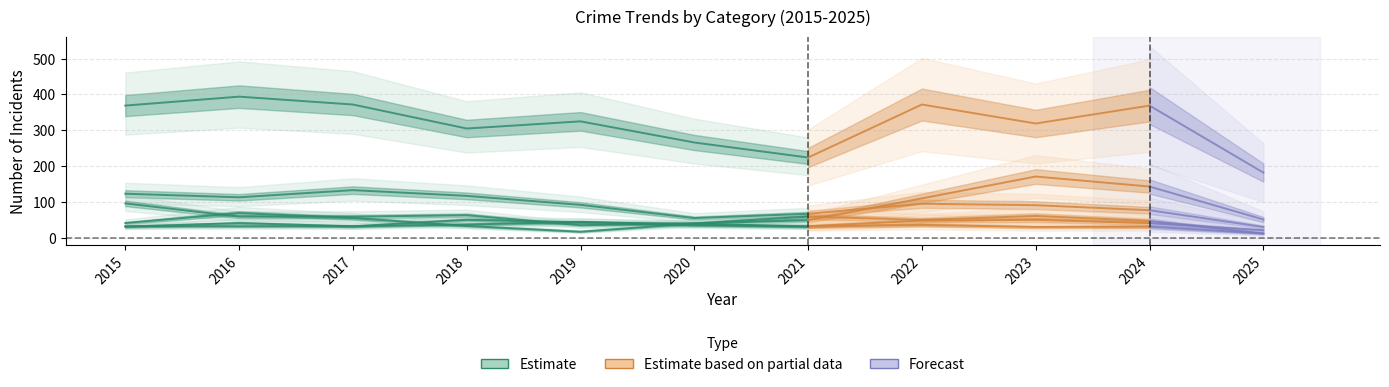

Where is the first local maximum for Burglary?

2017